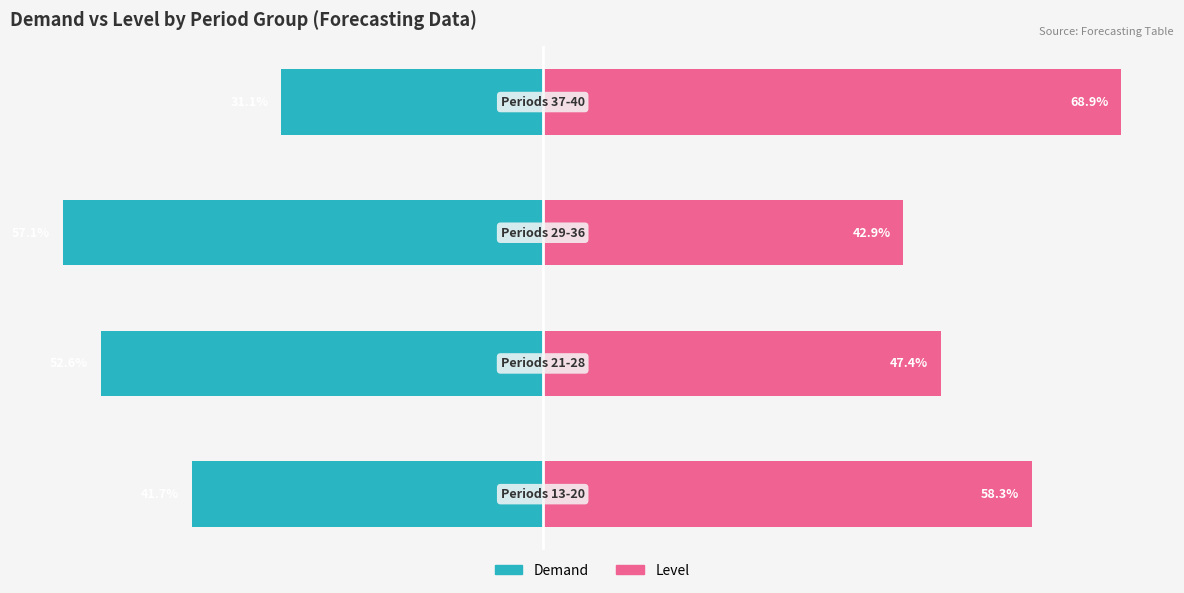

What is the value of the Demand bar at the 2nd from the left?

-52.6